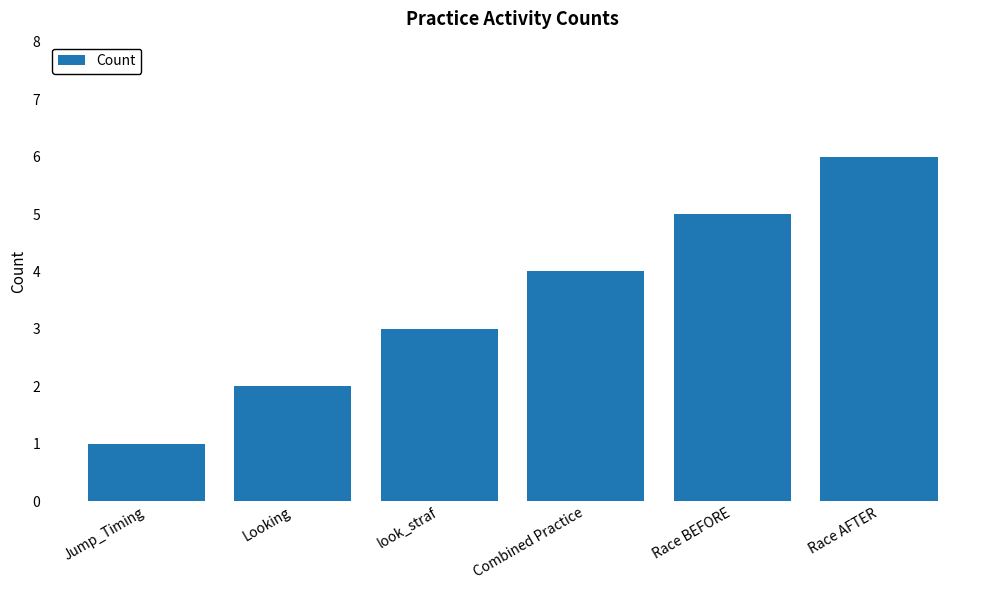

Reading left to right, transcribe all the data shown in this chart.

1	2	3	4	5	6